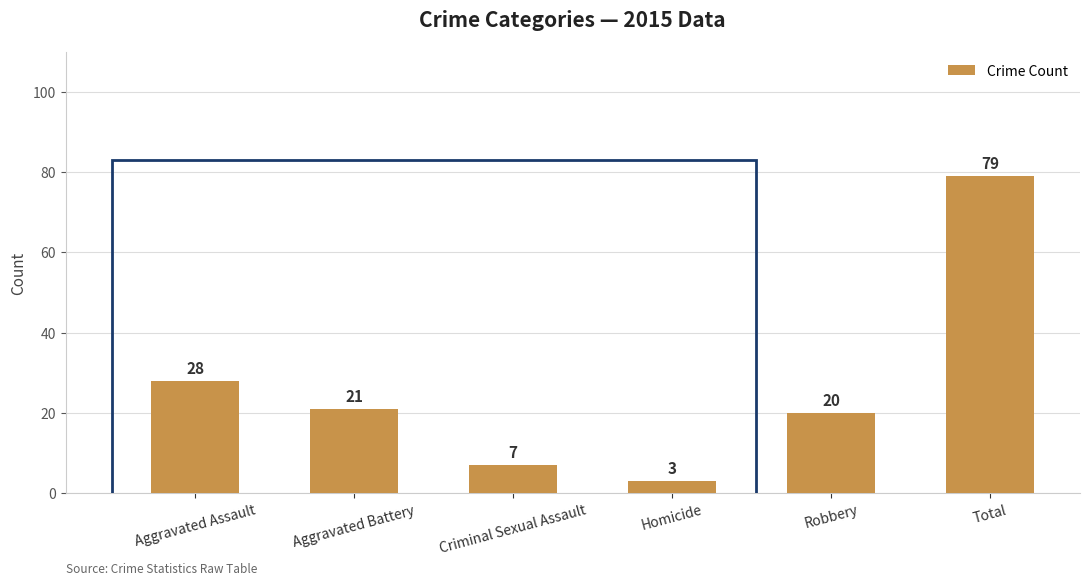

Which category has the highest value across all series?

Total